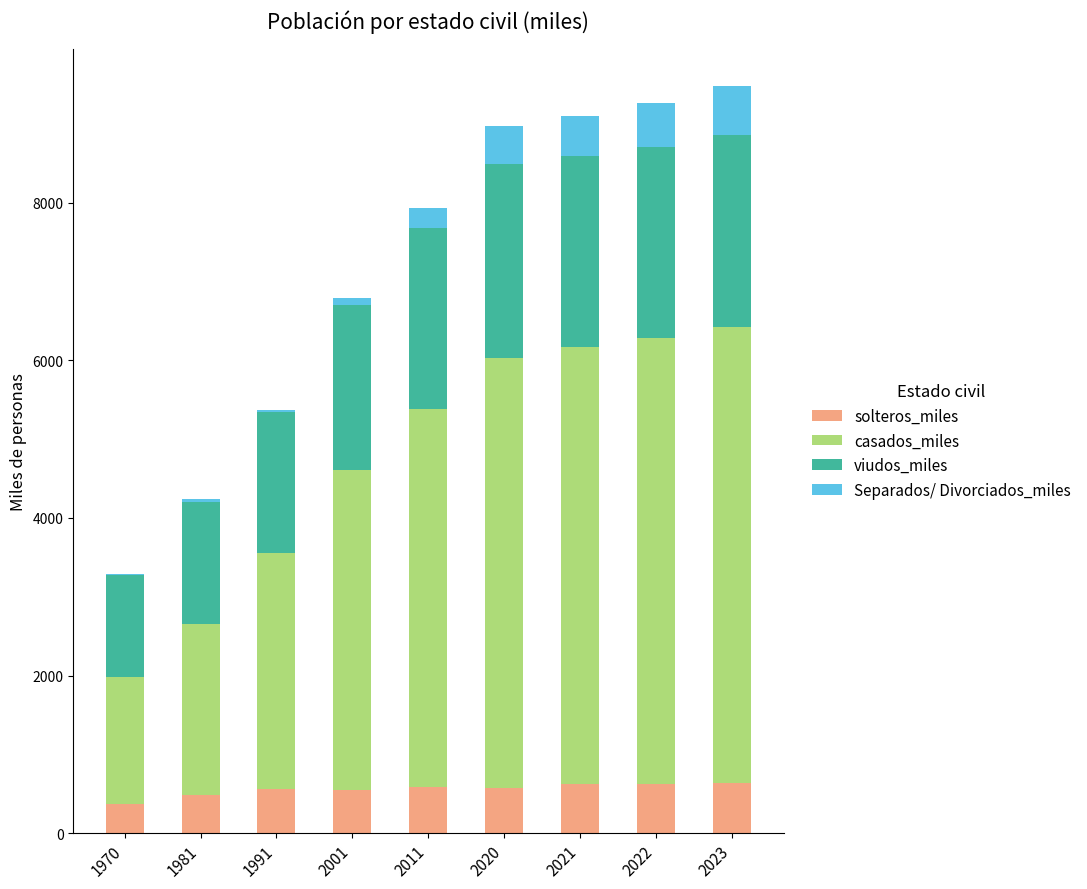

What are all the series names shown in the legend?

solteros_miles, casados_miles, viudos_miles, Separados/ Divorciados_miles